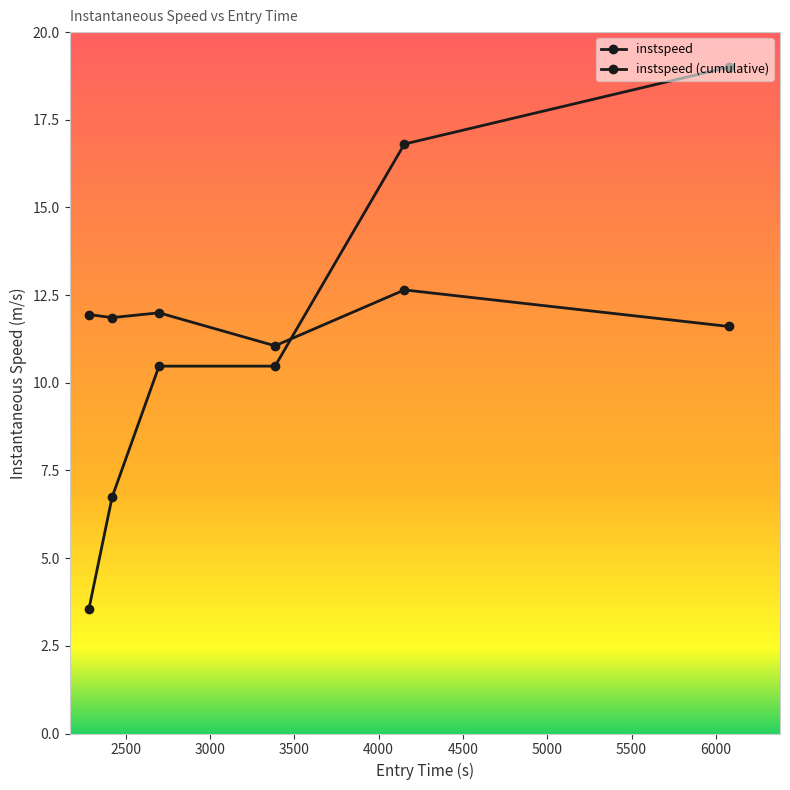

How many lines are shown in the chart?

2